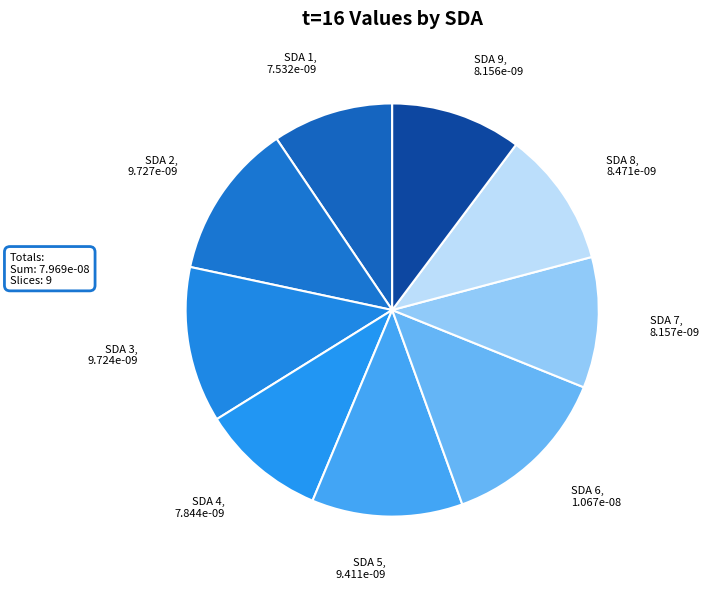

The SDA 4 slice represents 24% of the pie. True or false?

False